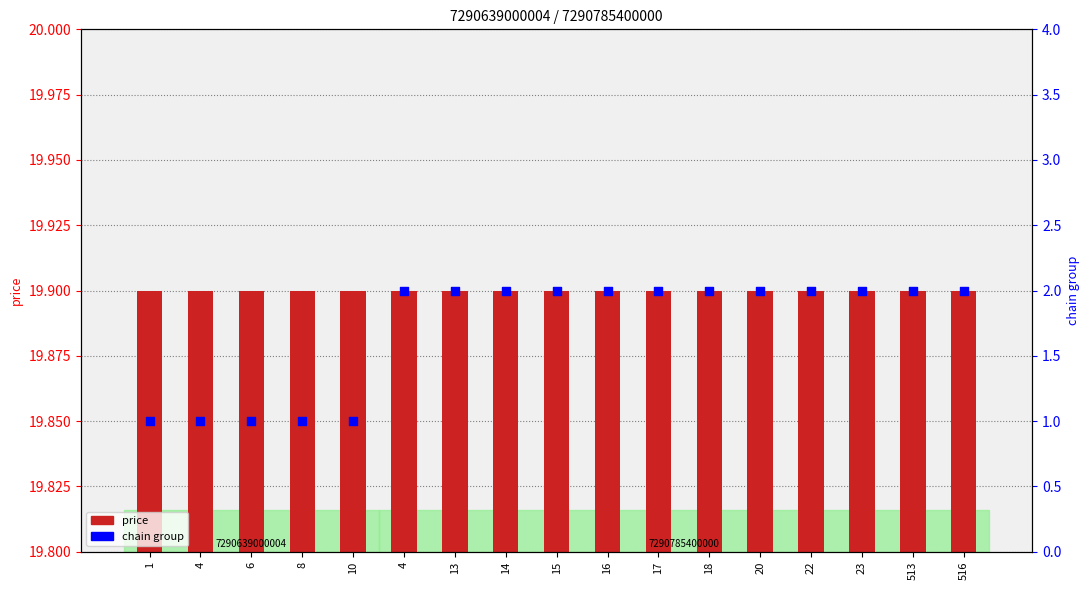

At how many categories does at least one series exceed 12?

17